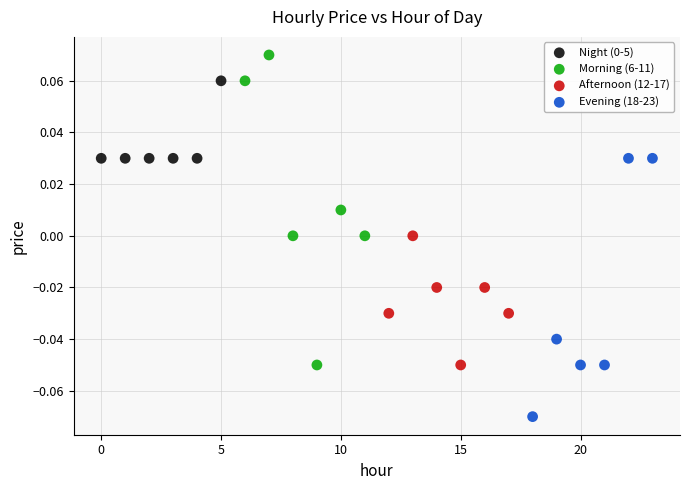

Which series has the widest spread of Y values?

Morning (6-11)